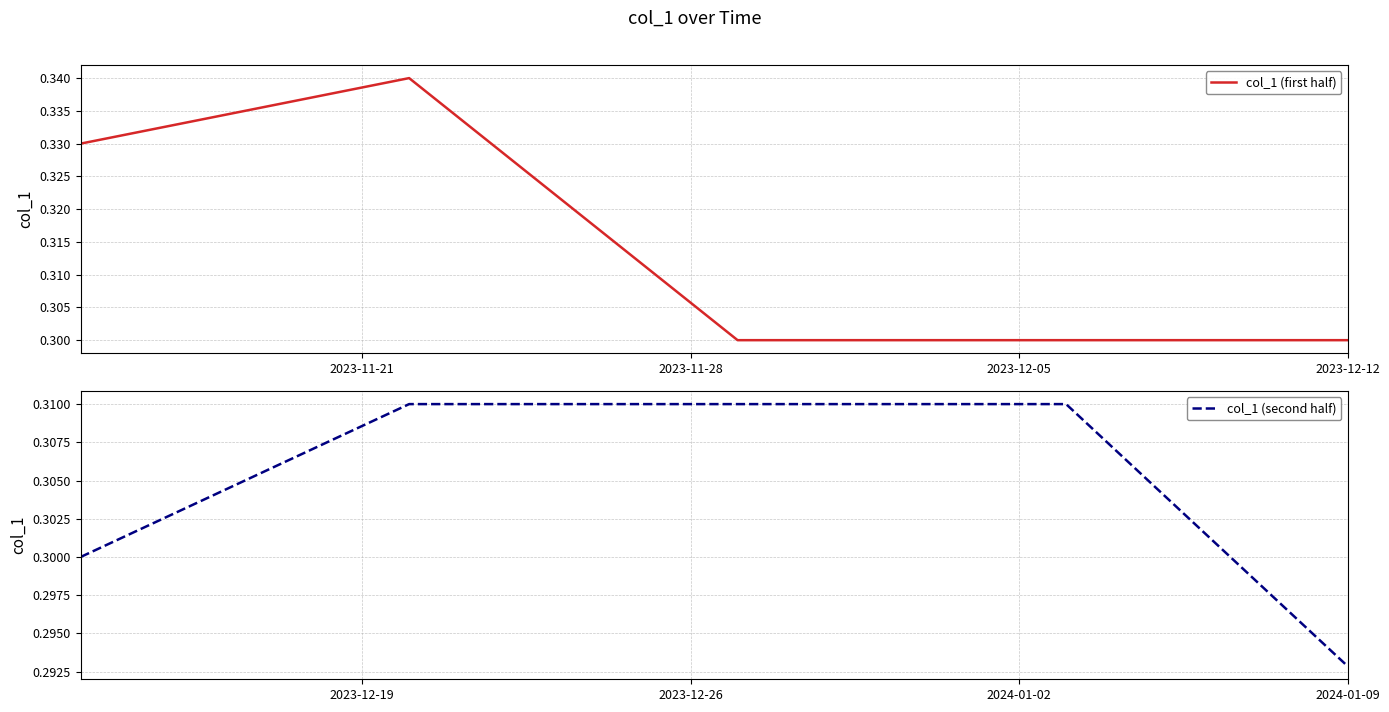

Reading left to right, transcribe all the data shown in this chart.

col_1 (first half): 0.3	0.3	0.3	0.3	0.3	0.3	0.3	0.3	0.3	0.3	0.3	0.3	0.3	0.3	0.3	0.3	0.3	0.3	0.3	0.3
col_1 (second half): 0.3	0.3	0.3	0.3	0.3	0.3	0.3	0.3	0.3	0.3	0.3	0.3	0.3	0.3	0.3	0.3	0.3	0.3	0.3	0.3